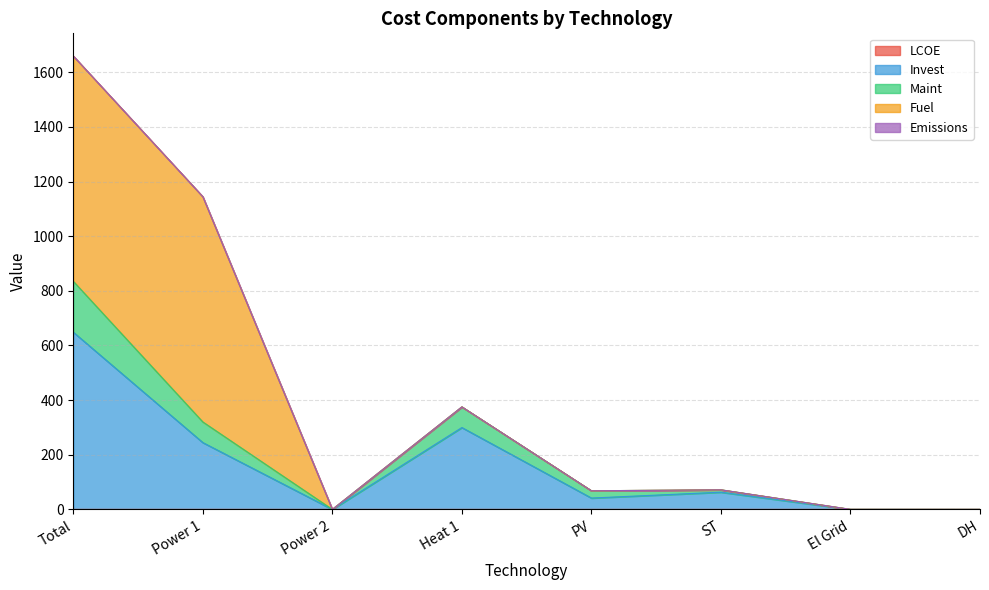

How many values in the Invest series are below 63?

4